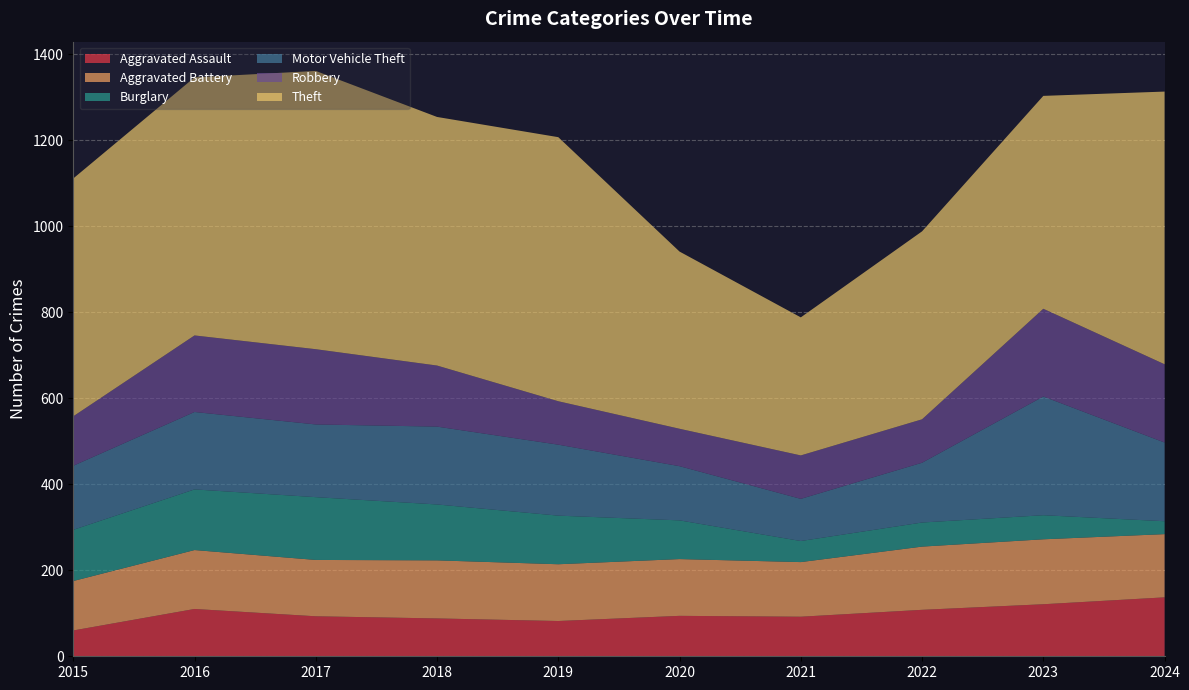

Reading left to right, list all the values displayed in this chart.

Aggravated Assault: 60	110	93	88	82	94	92	108	121	137
Aggravated Battery: 115	137	131	135	132	132	127	147	151	147
Burglary: 119	141	146	130	113	90	49	56	56	30
Motor Vehicle Theft: 149	180	169	181	165	126	98	139	276	183
Robbery: 115	178	175	142	101	87	101	101	204	182
Theft: 553	600	647	578	614	412	321	437	495	634